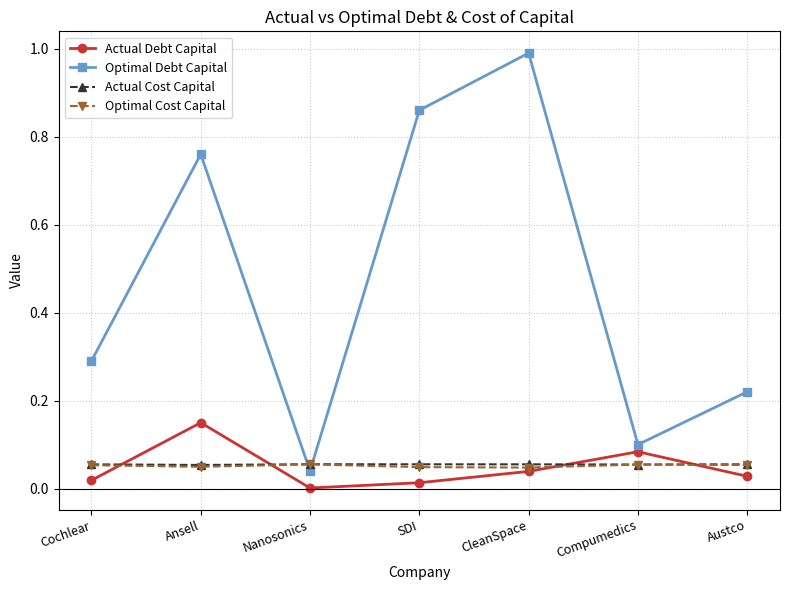

At which category does Optimal Debt Capital reach its first local peak?

Ansell